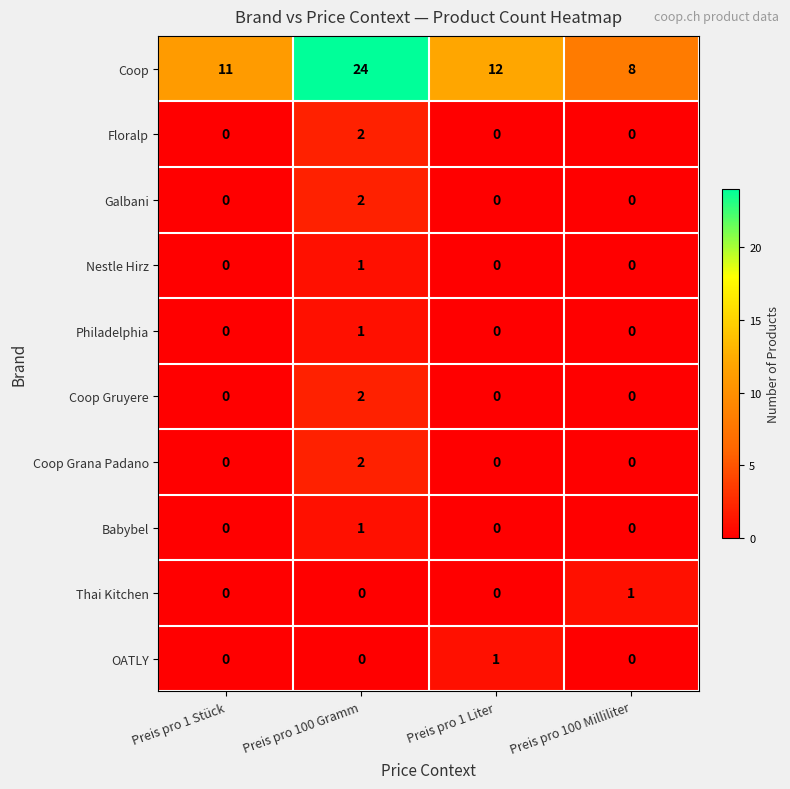

At which category is the sum across all series the highest?

Preis pro 100 Gramm